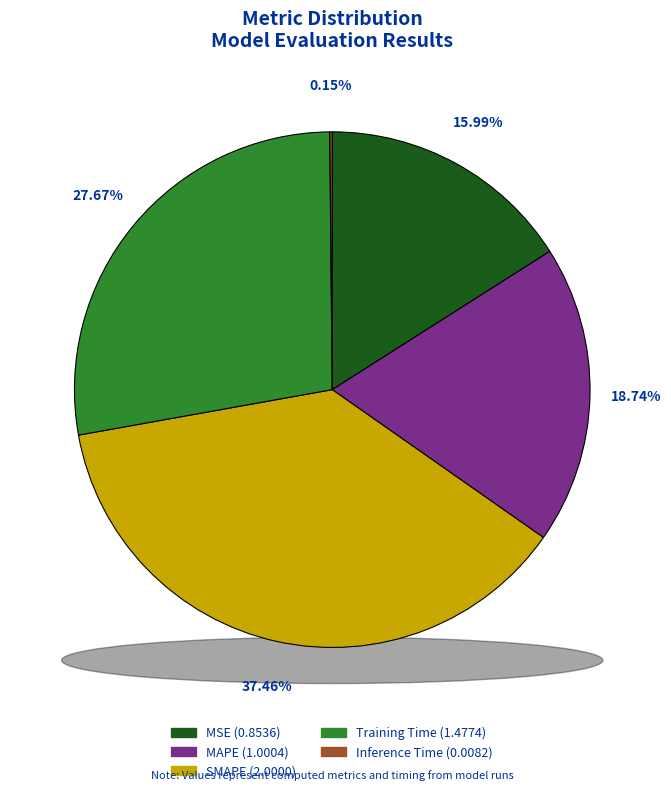

Between MAPE and Training Time, which is larger?

Training Time